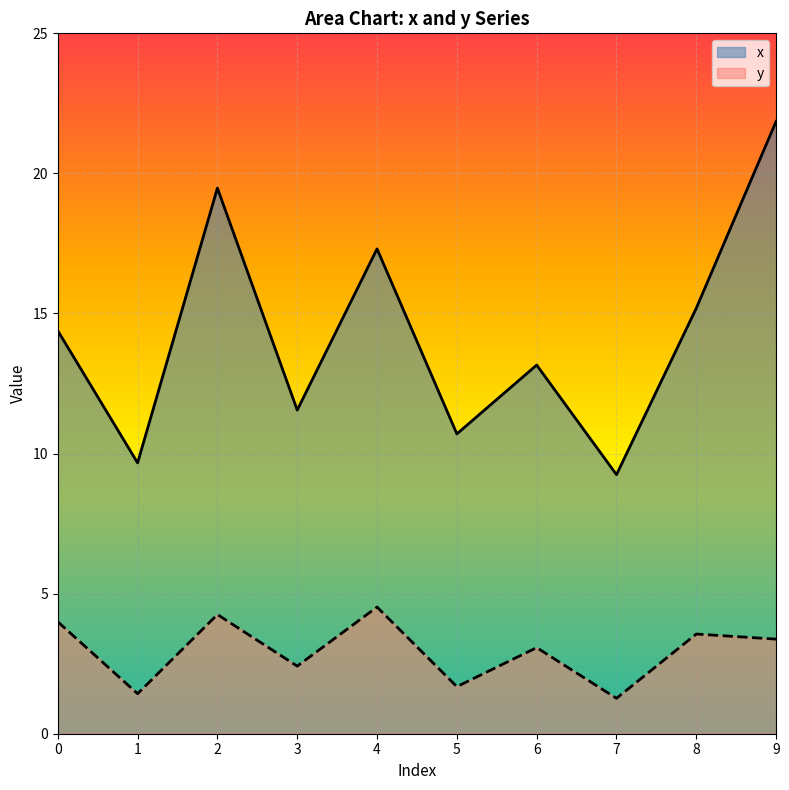

Does the chart display data point markers on the line(s)?

No